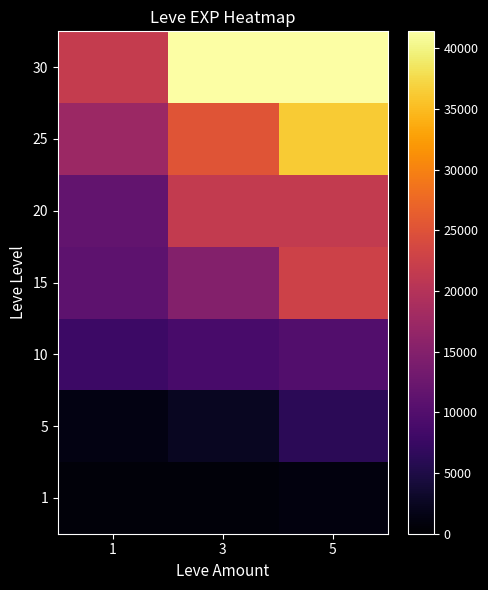

Between 1 and 3, which series saw the biggest shift?

30